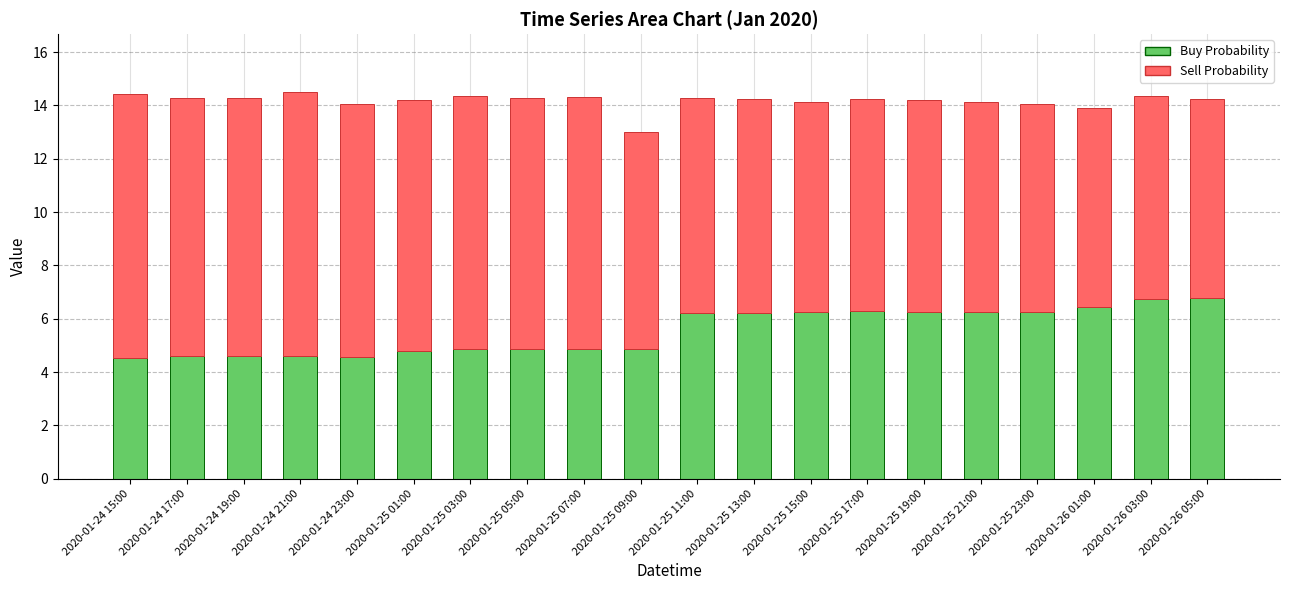

How many bars are there in total?

20